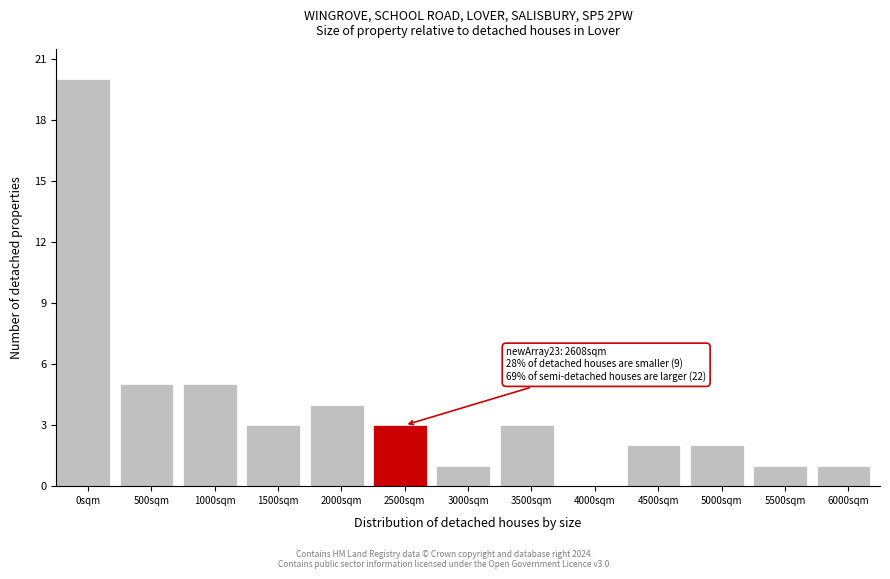

Reading right to left, transcribe all the data shown in this chart.

6000sqm=1	5500sqm=1	5000sqm=2	4500sqm=2	4000sqm=0	3500sqm=3	3000sqm=1	2500sqm=3	2000sqm=4	1500sqm=3	1000sqm=5	500sqm=5	0sqm=20